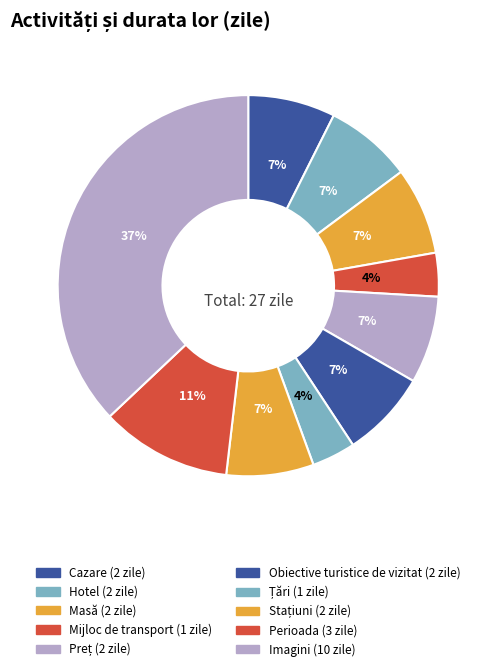

Which category has the biggest portion of the pie?

Imagini